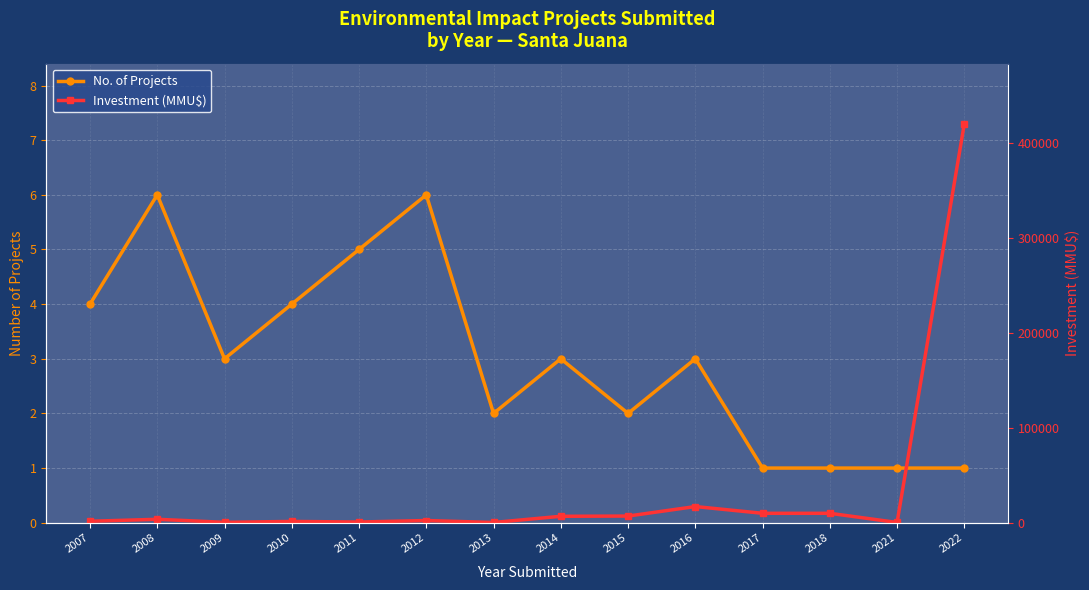

Is this an area chart (filled region under the line)?

No